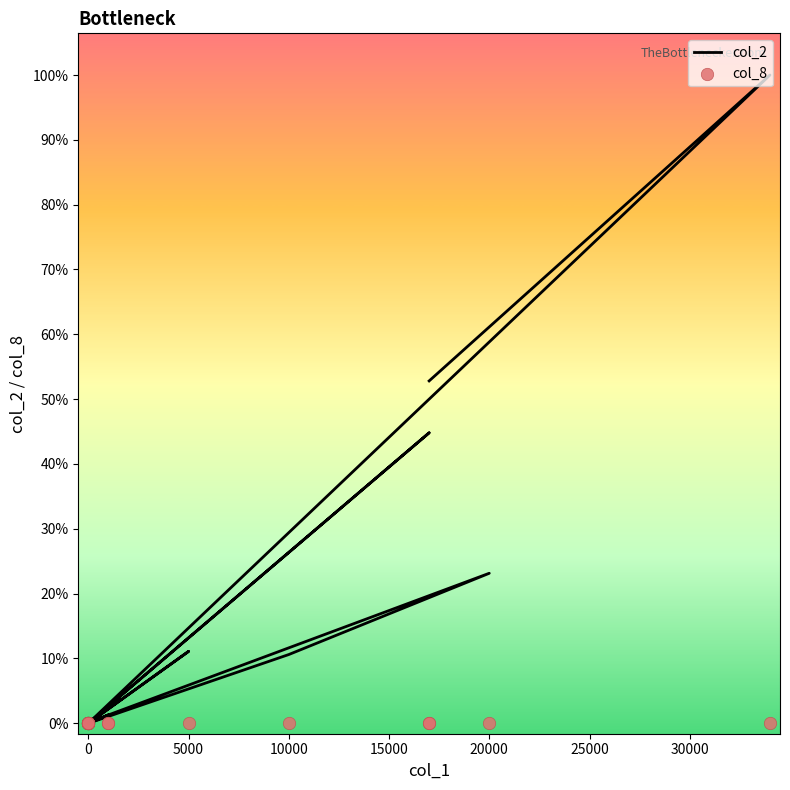

What are all the series names shown in the legend?

col_2, col_8